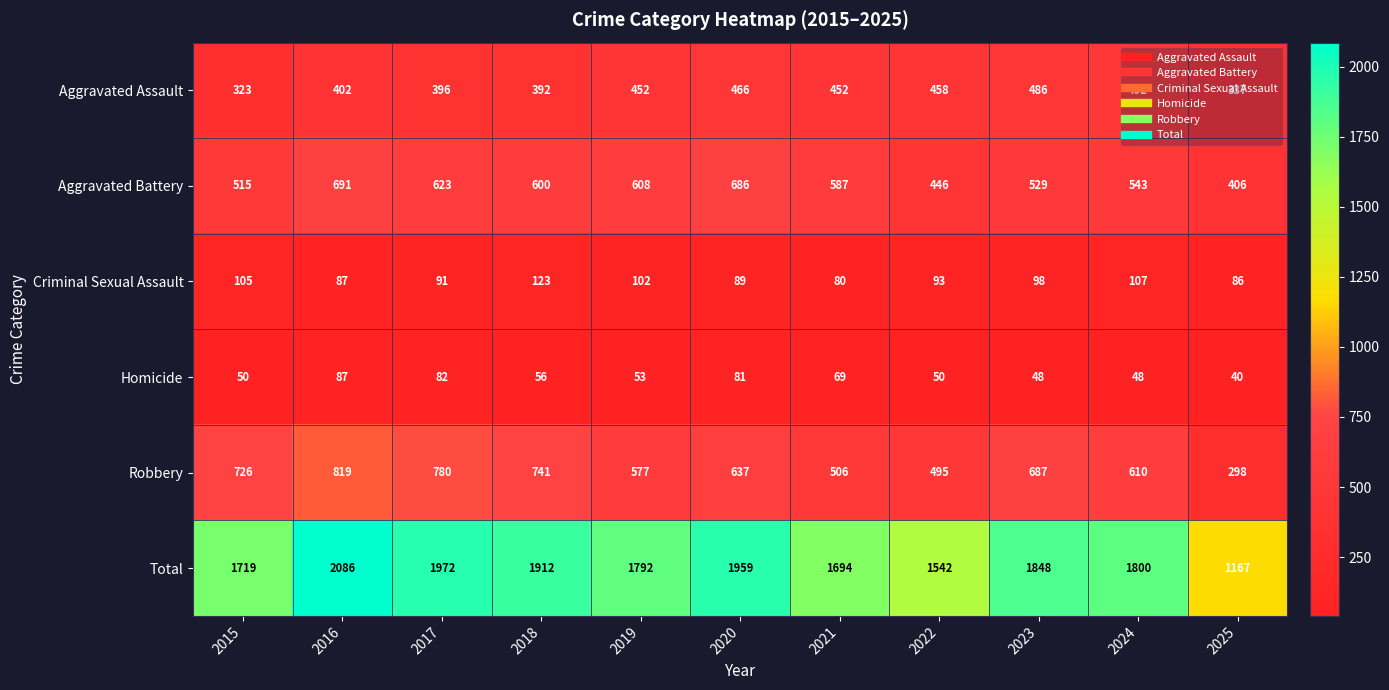

Is it true that Total equals 2004 at 2025?

False